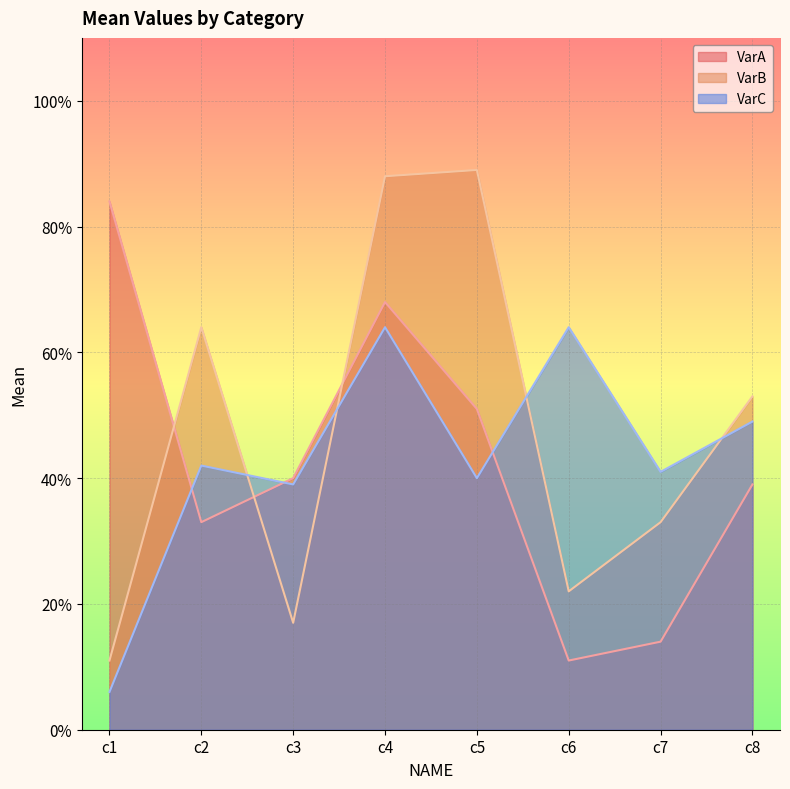

What is the total value across all series at c3?

96